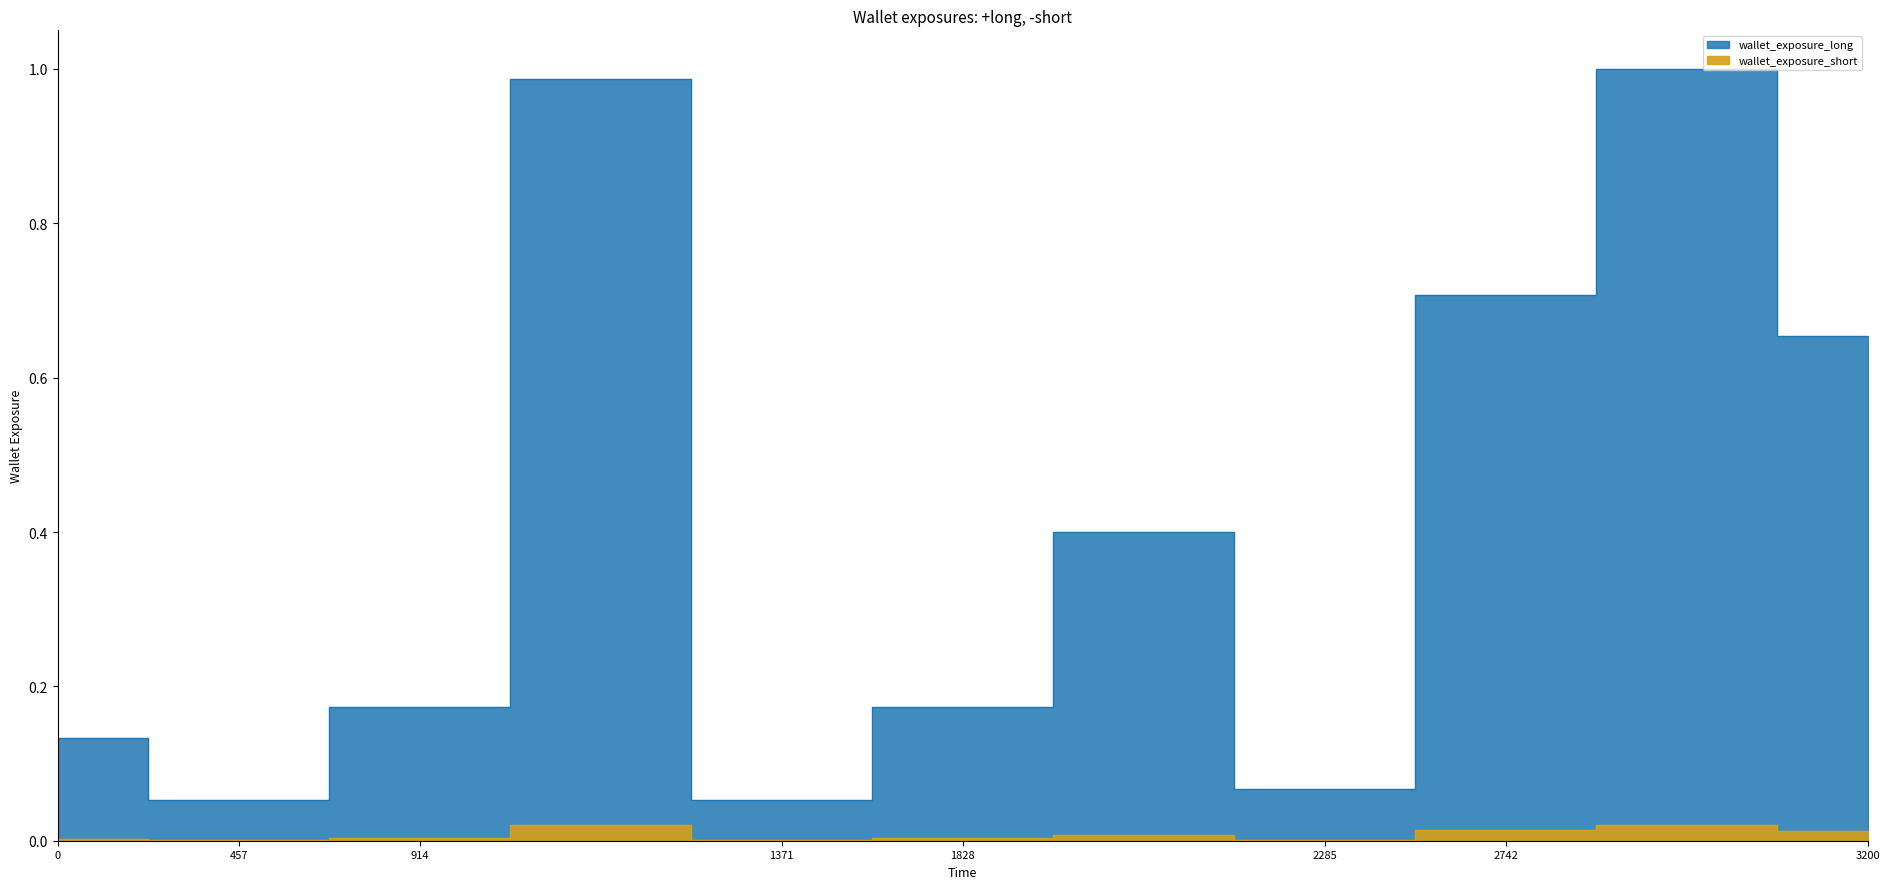

Is it true that the value at 914 is 0.0?

False